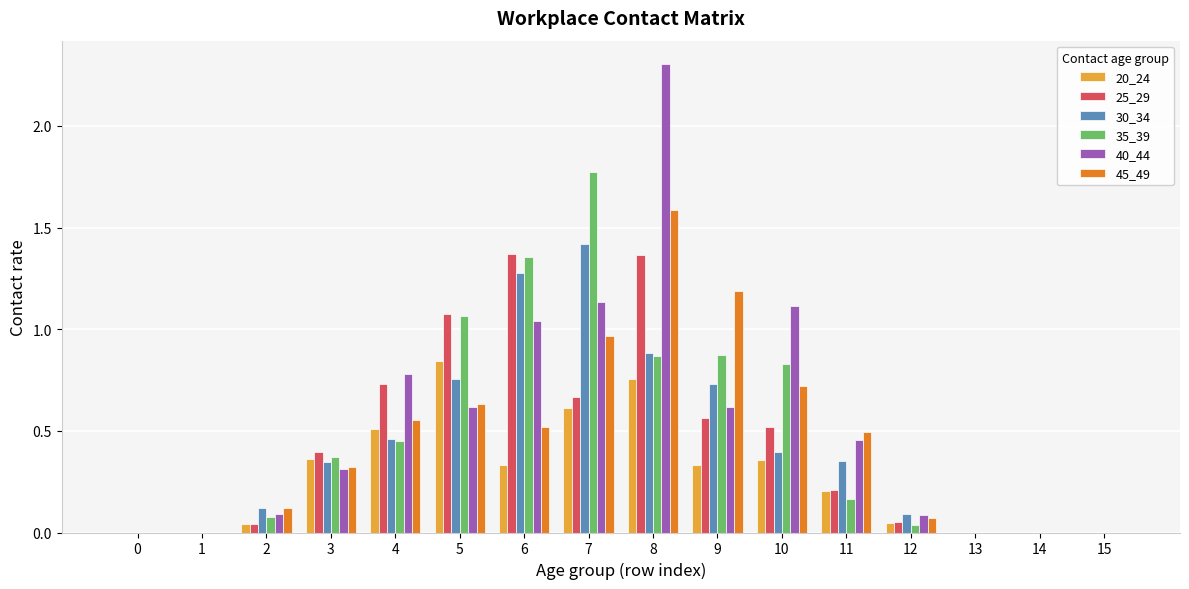

True or false: 20_24 has a value of 0.3 at 9.

True